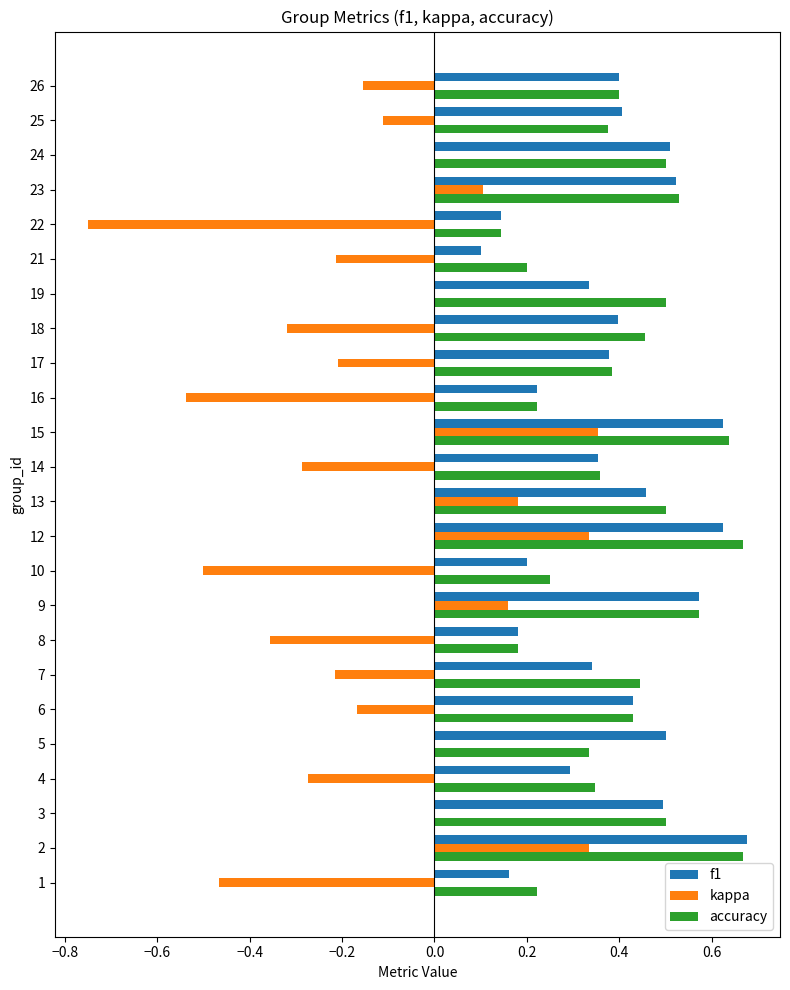

True or false: kappa has a value of 0.1 at 15.

False